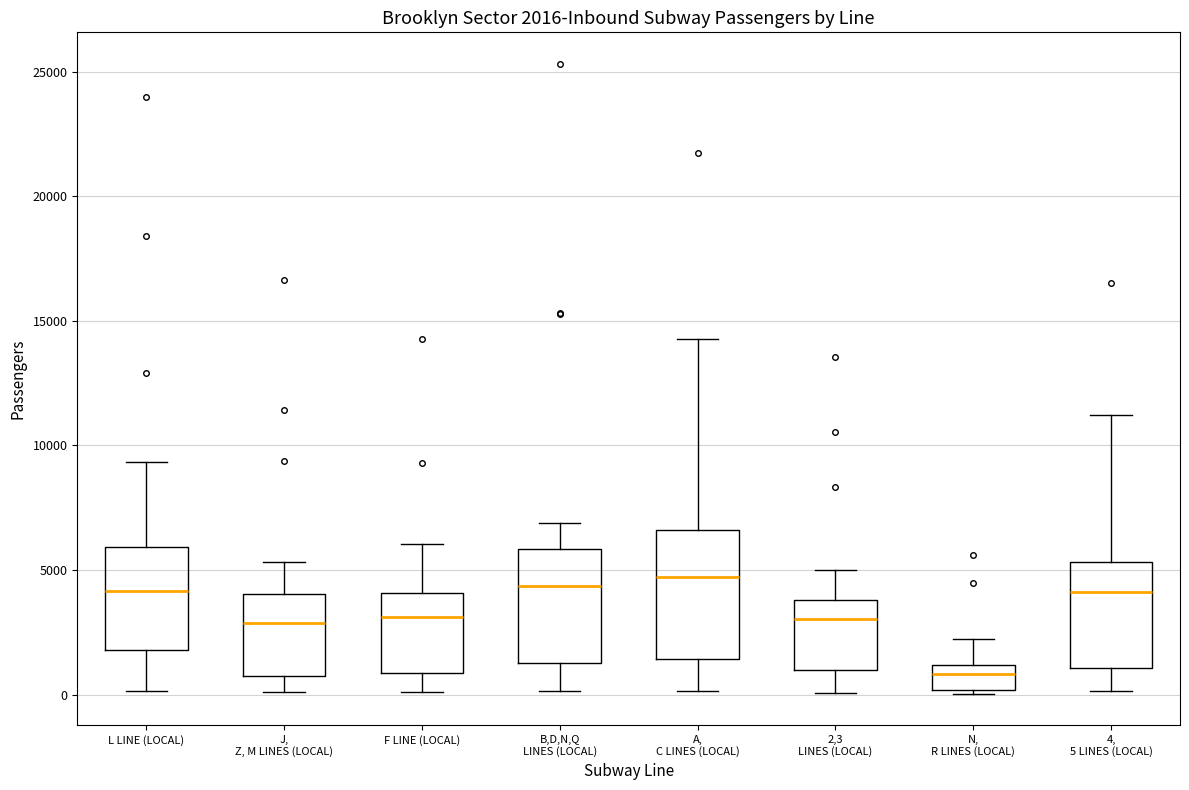

Comparing the boxes themselves (not the whiskers), which one is the tallest?

A, C LINES (LOCAL)